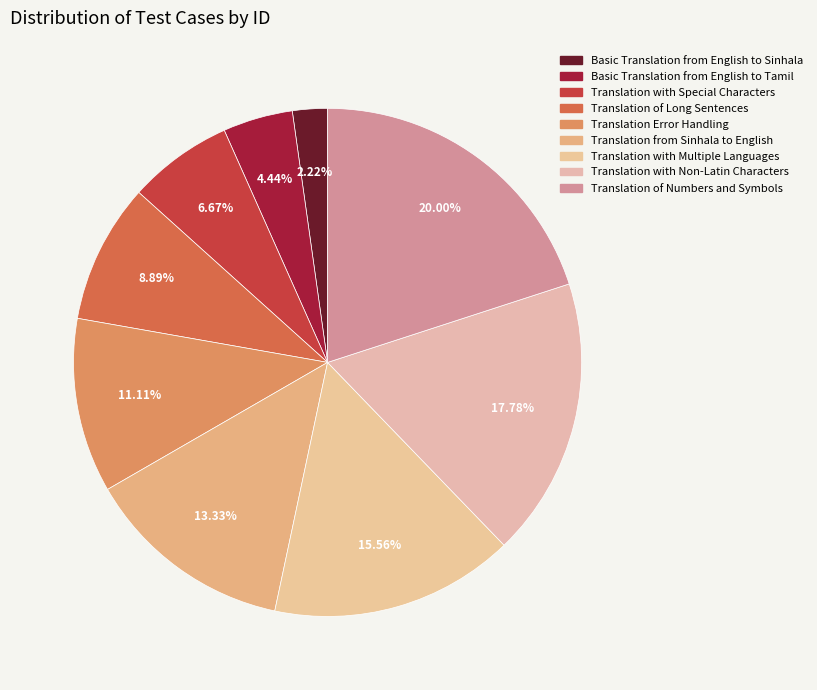

True or false: Translation with Multiple Languages accounts for 27% of the total.

False